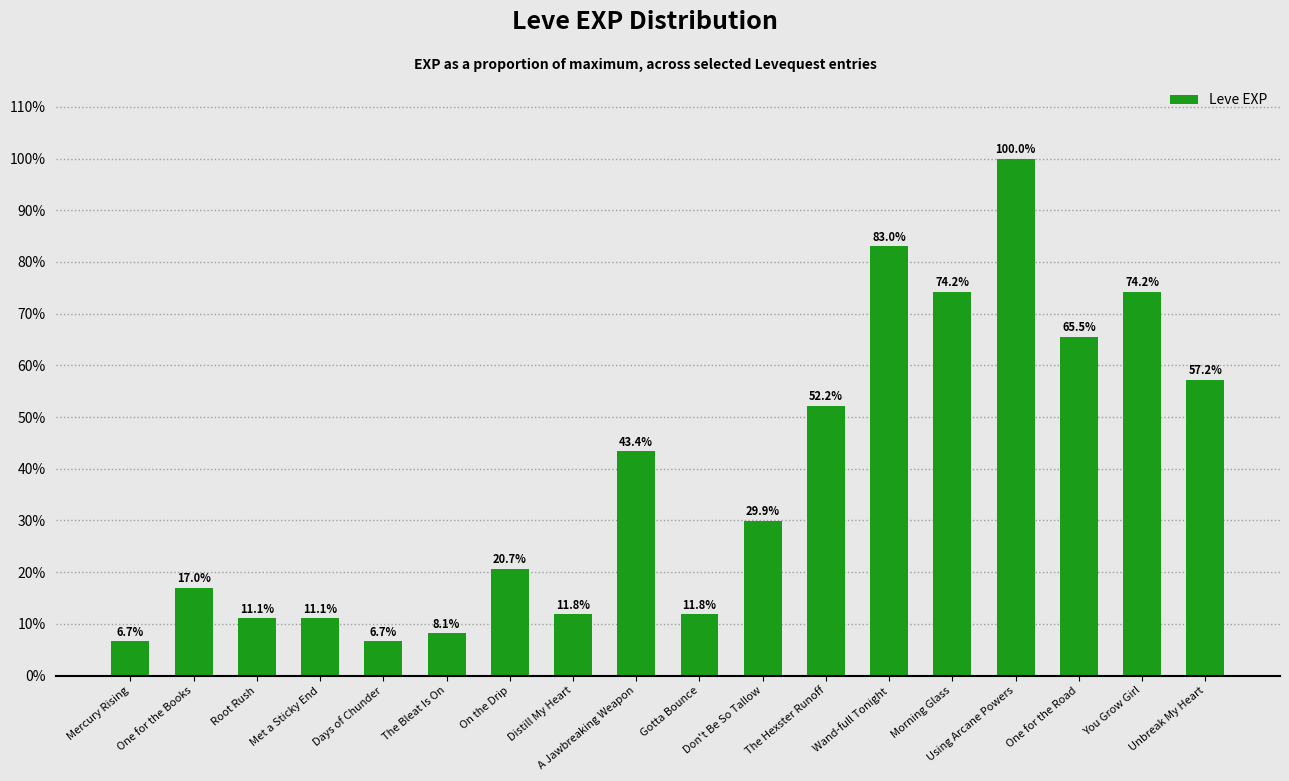

Does the chart contain any negative values?

No